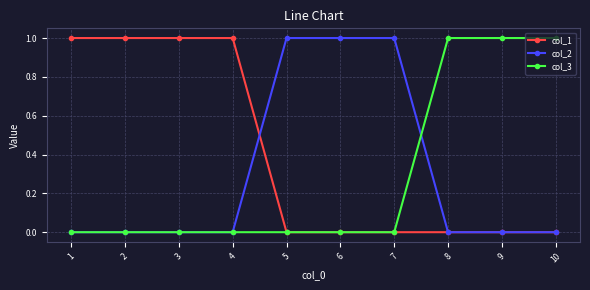

The col_2 series shows -1 at 2. True or false?

False